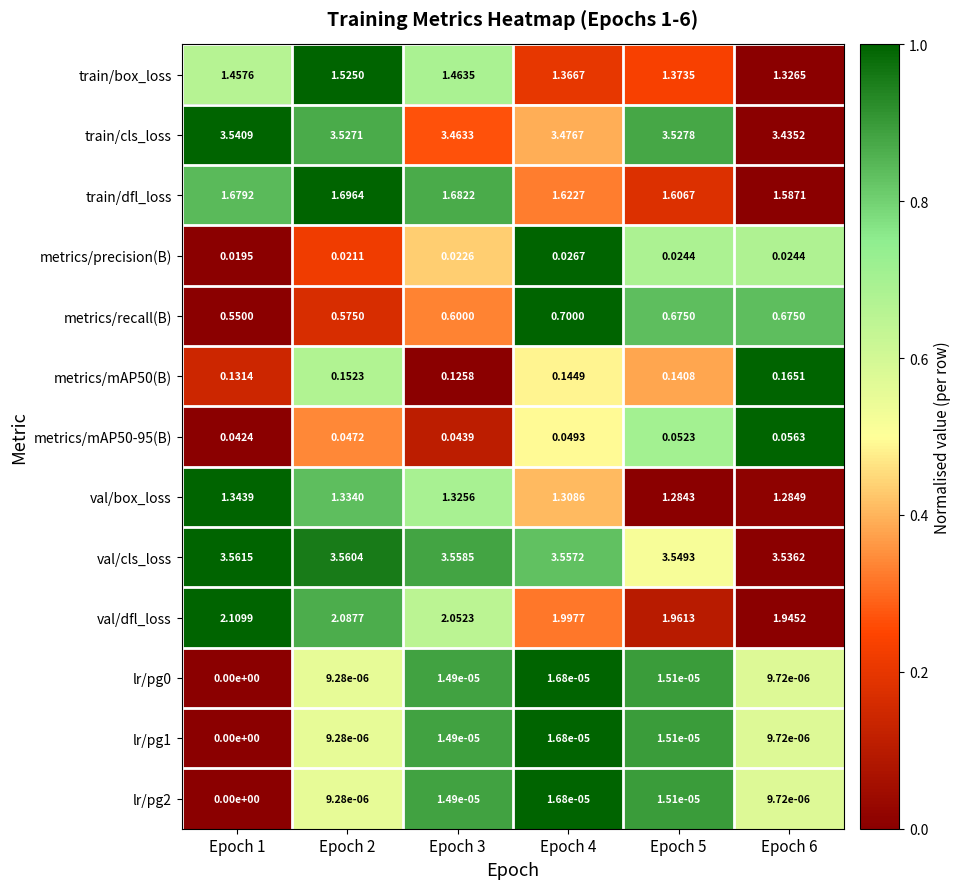

Which series has the widest spread of values?

train/box_loss